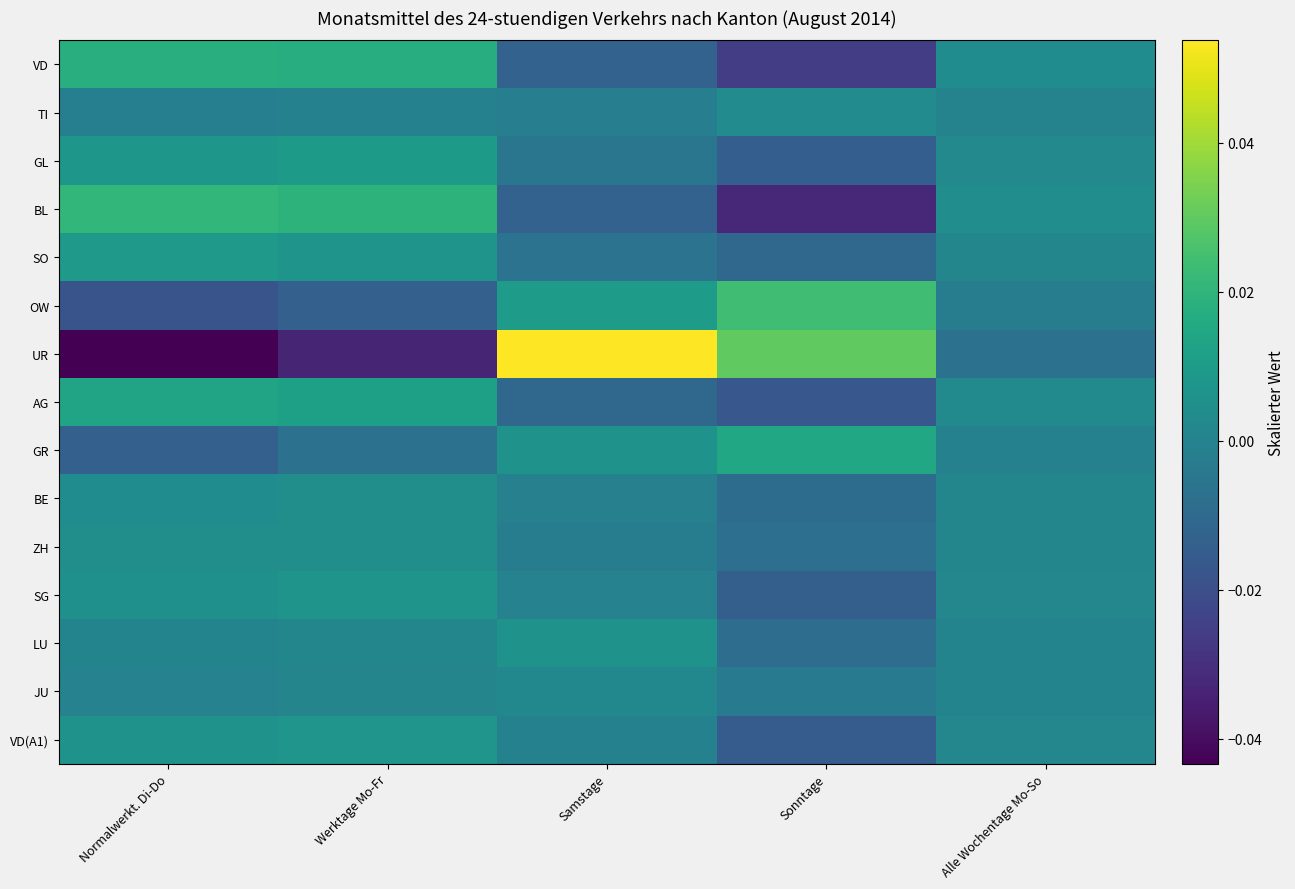

Reading left to right, transcribe all the data shown in this chart.

VD: Normalwerkt. Di-Do=0.0	Werktage Mo-Fr=0.0	Samstage=-0.0	Sonntage=-0.0	Alle Wochentage Mo-So=0.0
TI: Normalwerkt. Di-Do=-0.0	Werktage Mo-Fr=-0.0	Samstage=-0.0	Sonntage=0.0	Alle Wochentage Mo-So=0.0
GL: Normalwerkt. Di-Do=0.0	Werktage Mo-Fr=0.0	Samstage=-0.0	Sonntage=-0.0	Alle Wochentage Mo-So=0.0
BL: Normalwerkt. Di-Do=0.0	Werktage Mo-Fr=0.0	Samstage=-0.0	Sonntage=-0.0	Alle Wochentage Mo-So=0.0
SO: Normalwerkt. Di-Do=0.0	Werktage Mo-Fr=0.0	Samstage=-0.0	Sonntage=-0.0	Alle Wochentage Mo-So=0.0
OW: Normalwerkt. Di-Do=-0.0	Werktage Mo-Fr=-0.0	Samstage=0.0	Sonntage=0.0	Alle Wochentage Mo-So=-0.0
UR: Normalwerkt. Di-Do=-0.0	Werktage Mo-Fr=-0.0	Samstage=0.1	Sonntage=0.0	Alle Wochentage Mo-So=-0.0
AG: Normalwerkt. Di-Do=0.0	Werktage Mo-Fr=0.0	Samstage=-0.0	Sonntage=-0.0	Alle Wochentage Mo-So=0.0
GR: Normalwerkt. Di-Do=-0.0	Werktage Mo-Fr=-0.0	Samstage=0.0	Sonntage=0.0	Alle Wochentage Mo-So=-0.0
BE: Normalwerkt. Di-Do=0.0	Werktage Mo-Fr=0.0	Samstage=-0.0	Sonntage=-0.0	Alle Wochentage Mo-So=0.0
ZH: Normalwerkt. Di-Do=0.0	Werktage Mo-Fr=0.0	Samstage=-0.0	Sonntage=-0.0	Alle Wochentage Mo-So=0.0
SG: Normalwerkt. Di-Do=0.0	Werktage Mo-Fr=0.0	Samstage=-0.0	Sonntage=-0.0	Alle Wochentage Mo-So=0.0
LU: Normalwerkt. Di-Do=0.0	Werktage Mo-Fr=0.0	Samstage=0.0	Sonntage=-0.0	Alle Wochentage Mo-So=0.0
JU: Normalwerkt. Di-Do=-0.0	Werktage Mo-Fr=0.0	Samstage=0.0	Sonntage=-0.0	Alle Wochentage Mo-So=0.0
VD(A1): Normalwerkt. Di-Do=0.0	Werktage Mo-Fr=0.0	Samstage=-0.0	Sonntage=-0.0	Alle Wochentage Mo-So=0.0